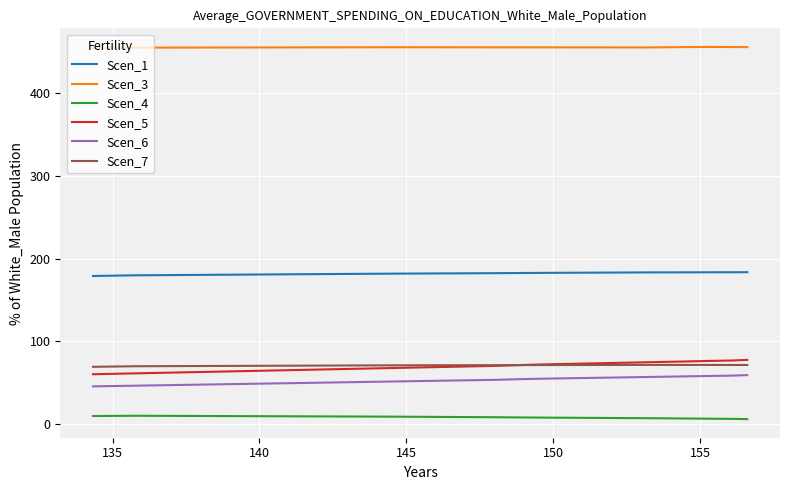

Which series has the largest total across all categories?

Scen_3